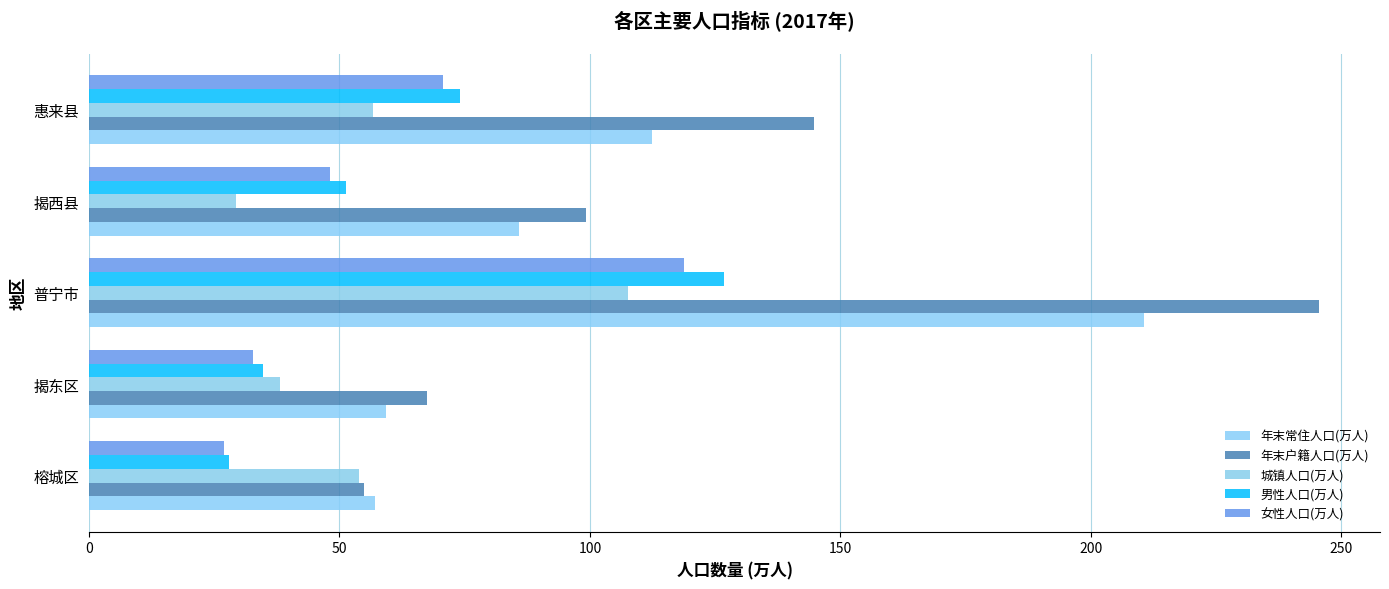

How many values in the 男性人口(万人) series are below 51?

2